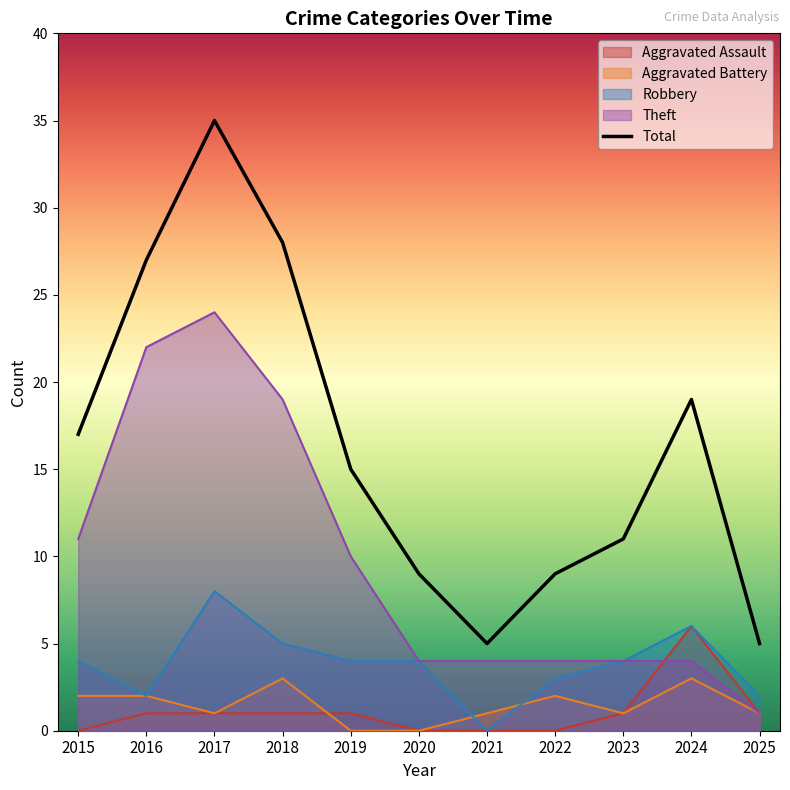

True or false: the data shows 17 at 2015.

True